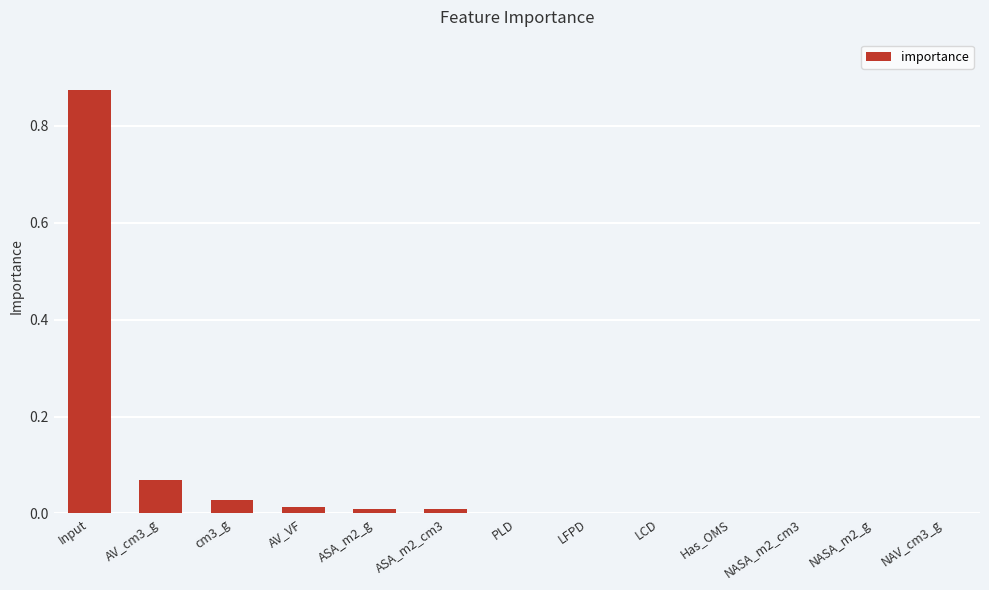

The chart shows a value of 0.0 at Has_OMS. True or false?

True